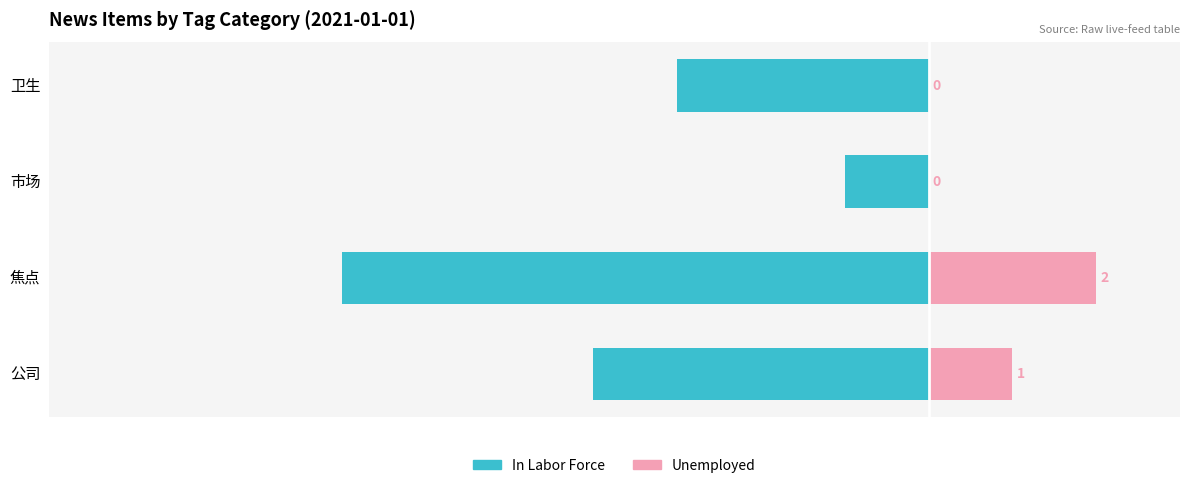

What is the average value of the In Labor Force series?

-4